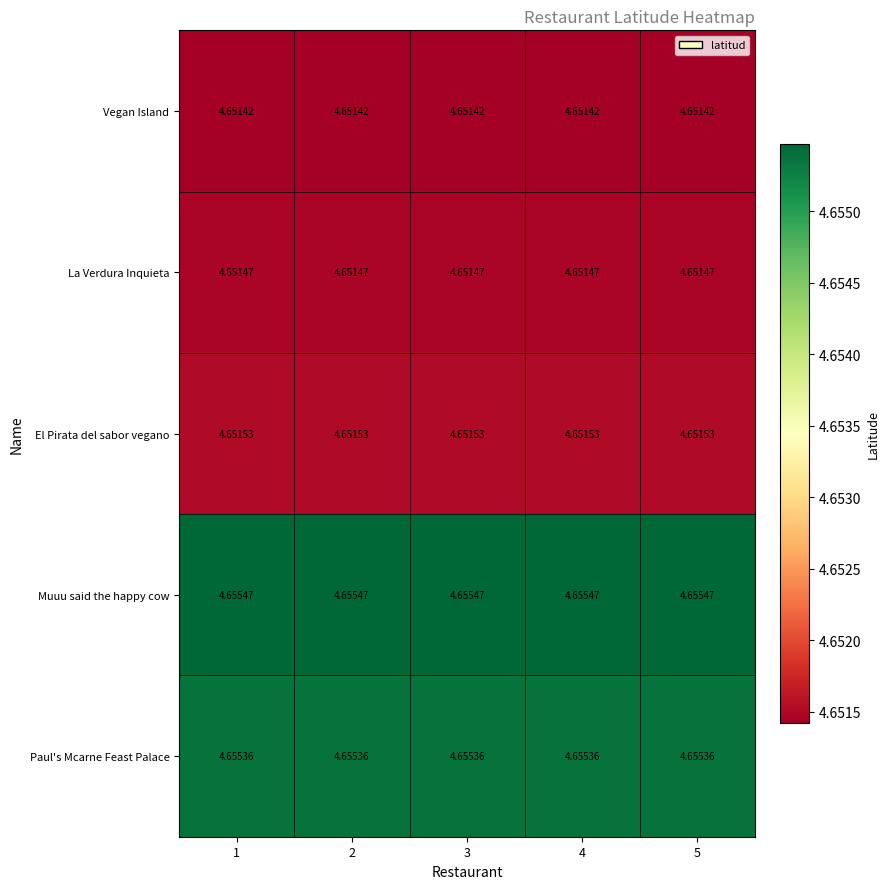

At 2, list the series in order from largest to smallest.

Muuu said the happy cow, Paul's Mcarne Feast Palace, El Pirata del sabor vegano, La Verdura Inquieta, Vegan Island